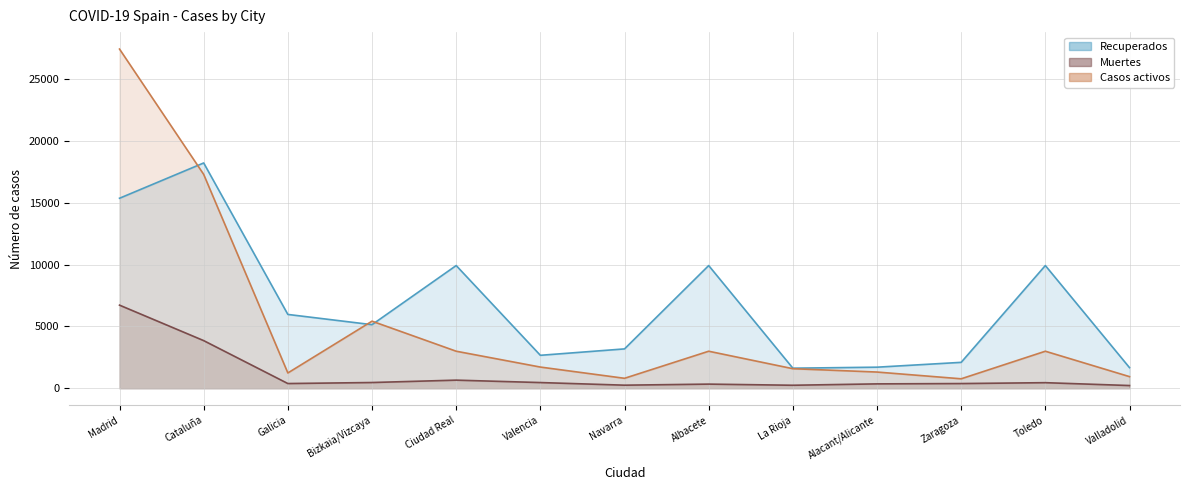

What value does the Muertes series have at Alacant/Alicante, to the nearest 10?

360